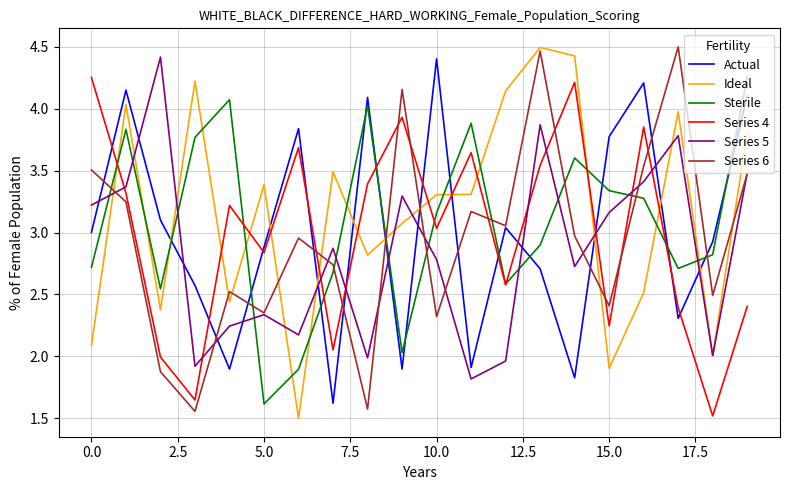

How many values in the Ideal series exceed 3?

12